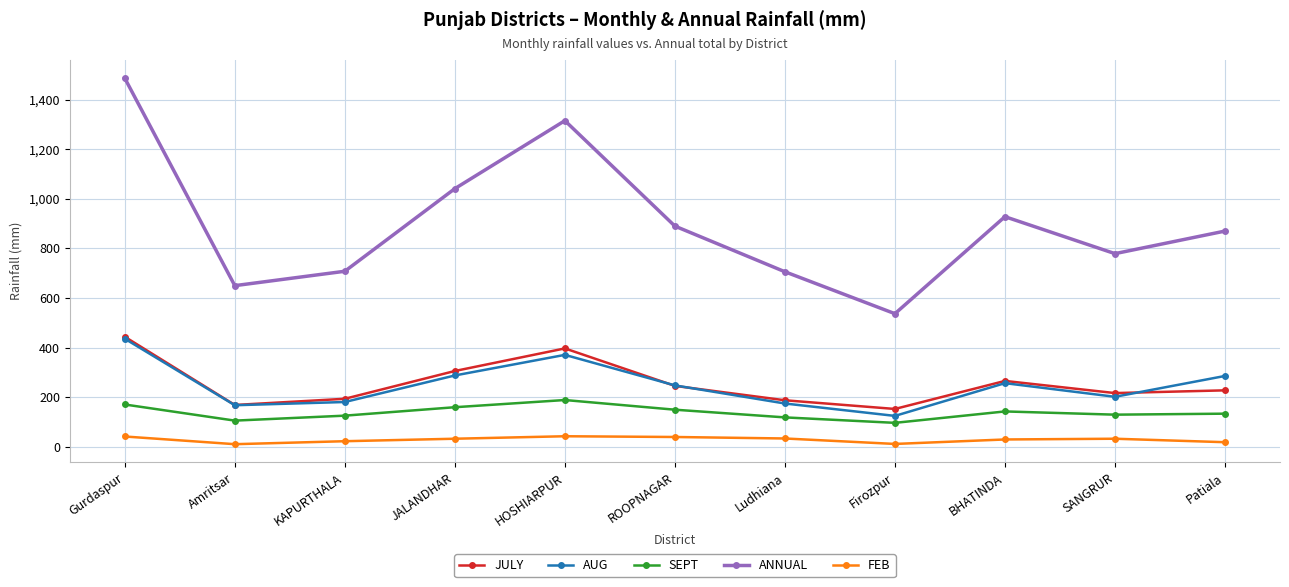

In ANNUAL, how many points are higher than both neighbors (excluding endpoints)?

2